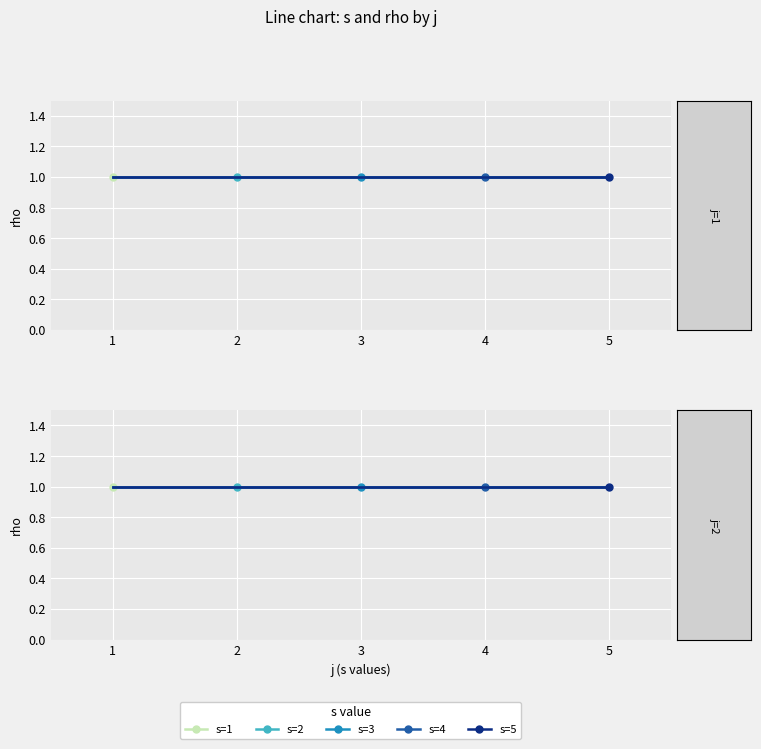

Reading left to right, transcribe all the data shown in this chart.

s: 0=1	1=2	2=3	3=4	4=5	5=1	6=2	7=3	8=4	9=5
rho: 0=1	1=1	2=1	3=1	4=1	5=1	6=1	7=1	8=1	9=1